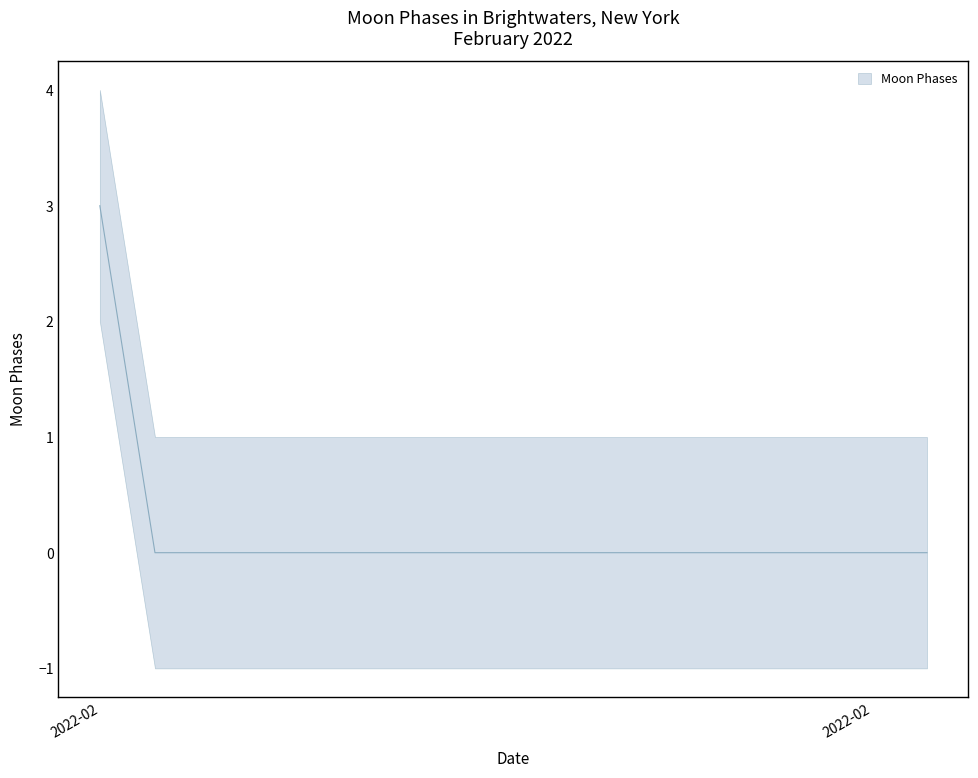

Rank the categories by value from lowest to highest.

2022-02-02, 2022-02-03, 2022-02-04, 2022-02-05, 2022-02-06, 2022-02-07, 2022-02-08, 2022-02-09, 2022-02-10, 2022-02-11, 2022-02-12, 2022-02-13, 2022-02-14, 2022-02-15, 2022-02-16, 2022-02-01